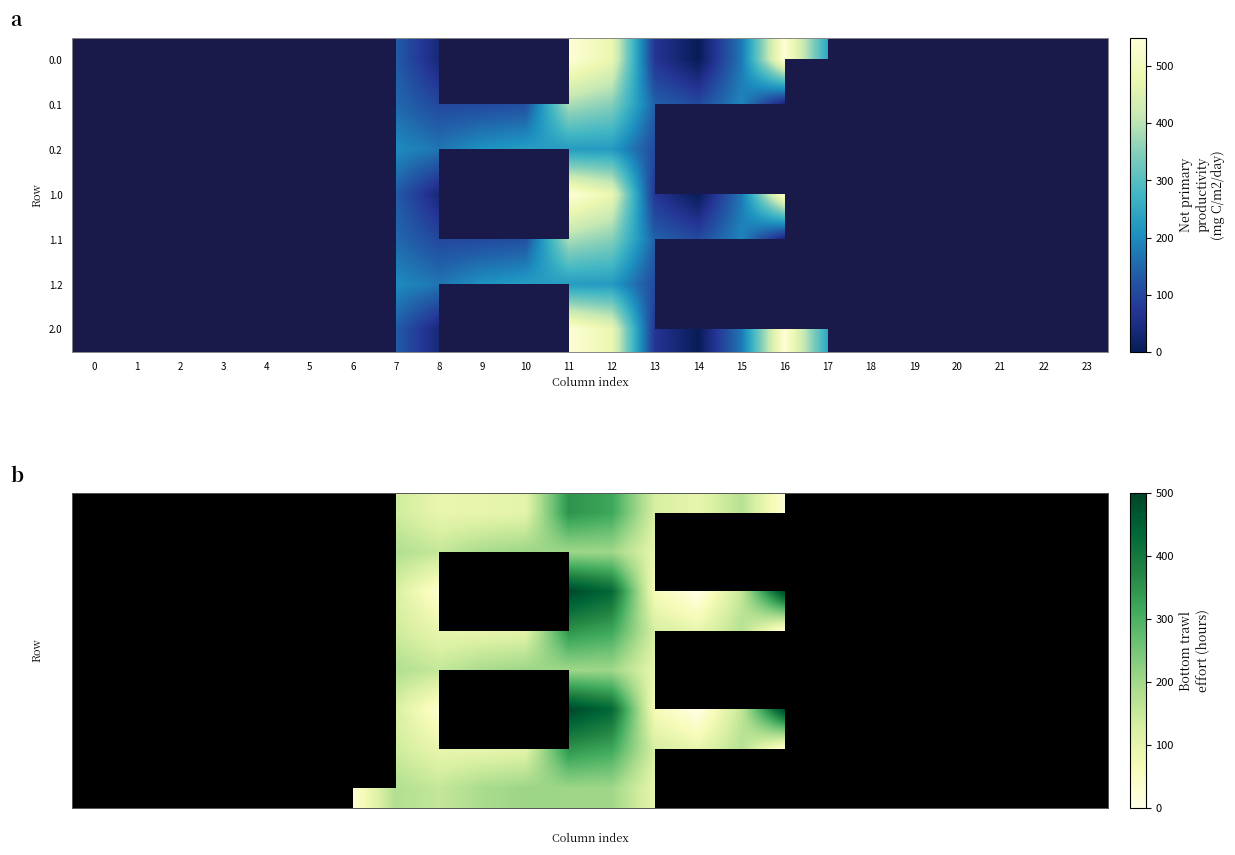

True or false: 3.1 has a value of 268.6 at 1.

False